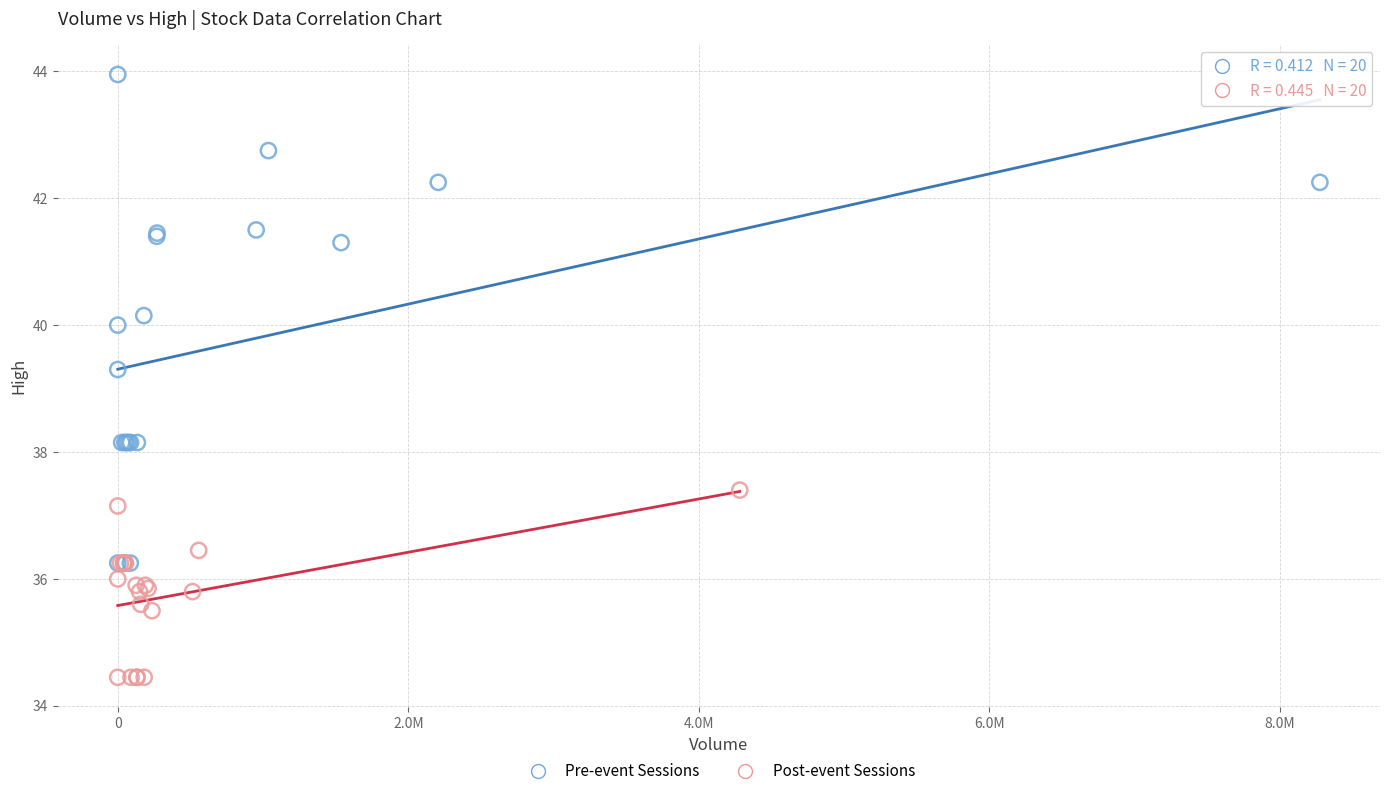

What are all the series names shown in the legend?

Pre-event Sessions, Post-event Sessions